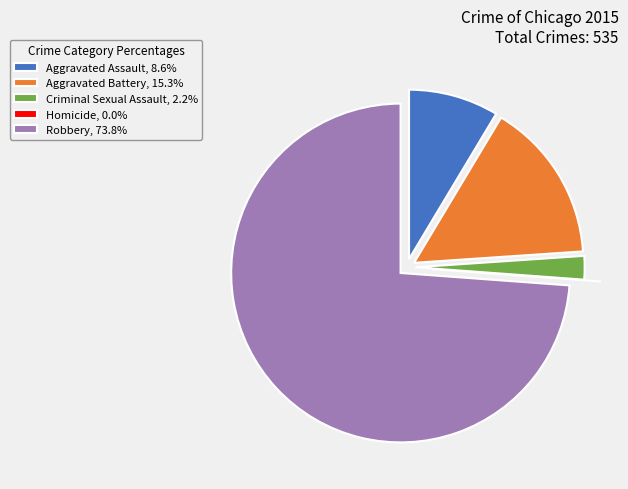

Is there any slice that represents more than half of the pie?

Yes